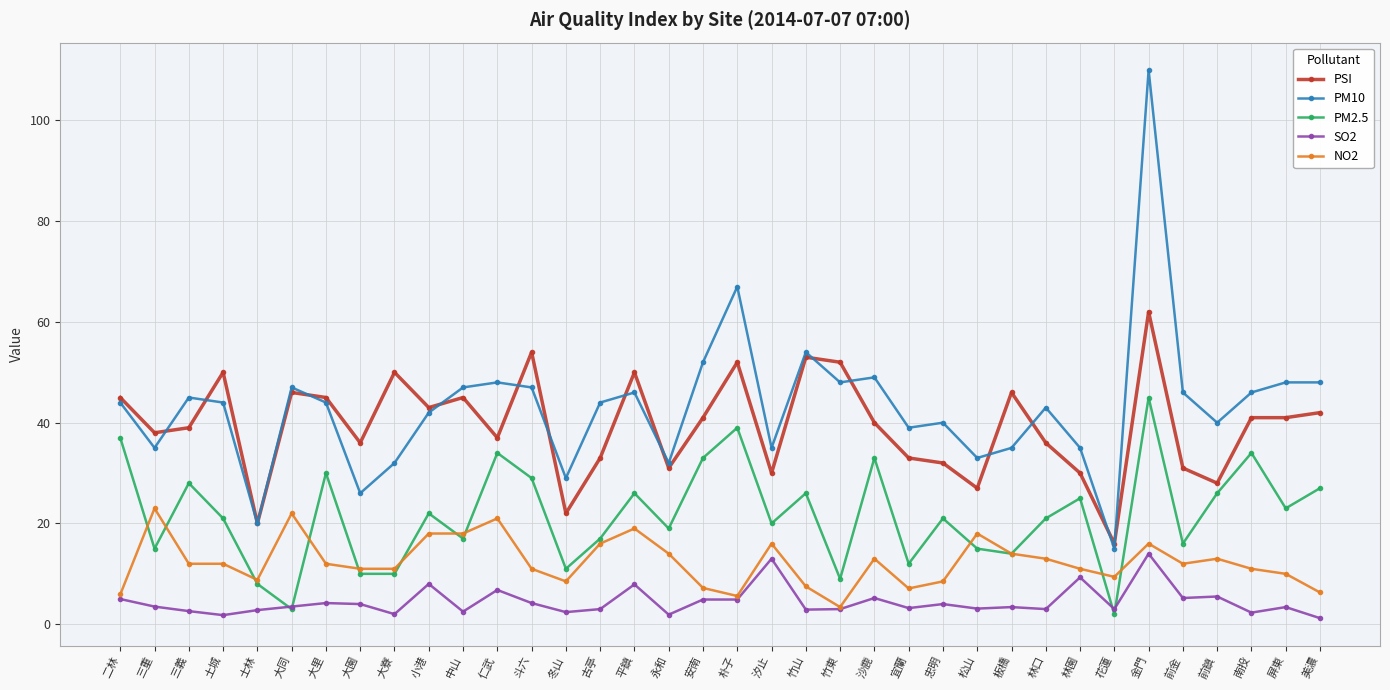

At which category does the chart reach its peak across all series?

金門